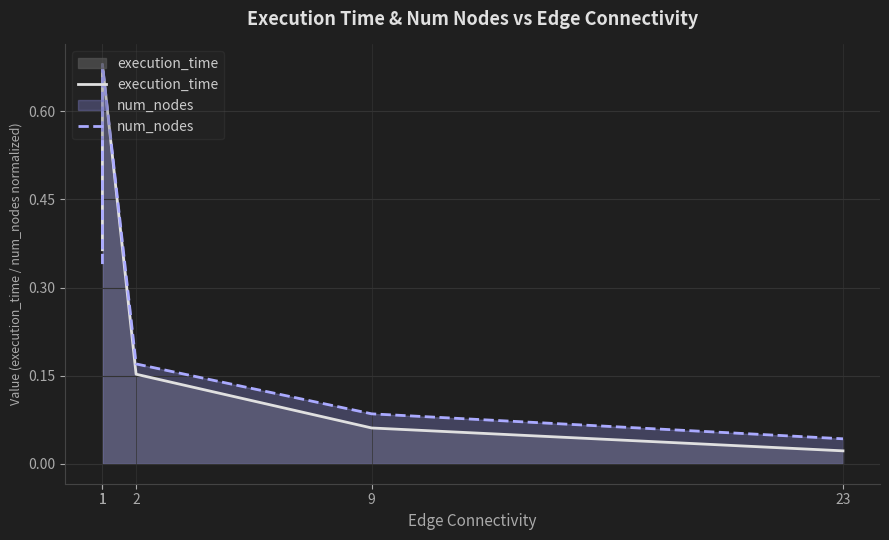

Is it true that num_nodes equals 0.1 at 23?

False